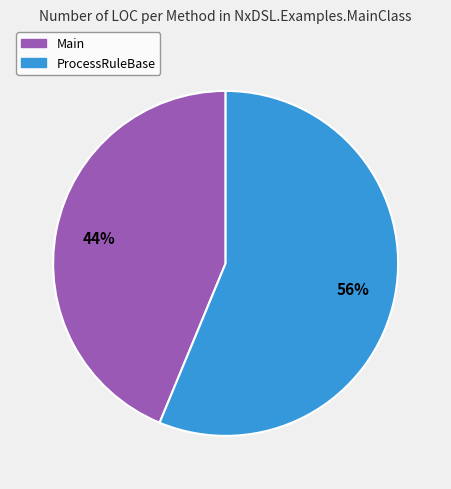

To the nearest percent, what is the combined percentage of ProcessRuleBase and Main?

100%